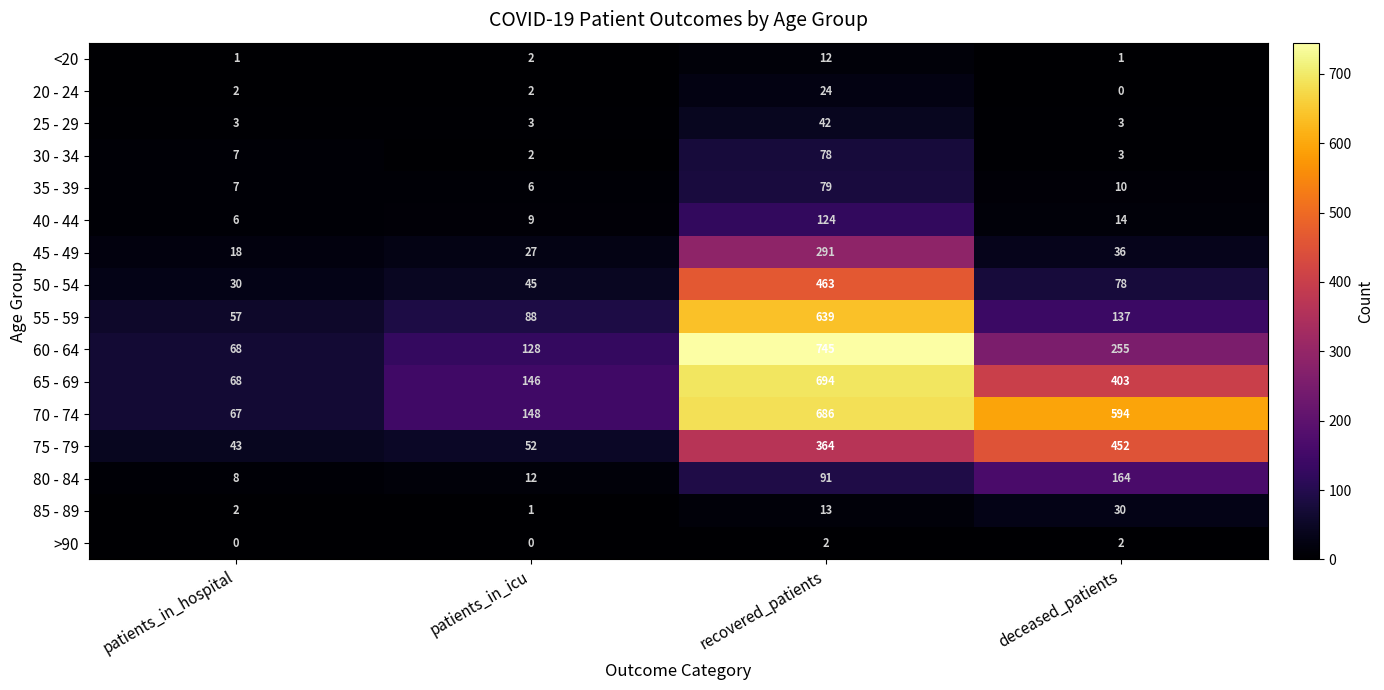

How many data points in 75 - 79 are less than 364?

2